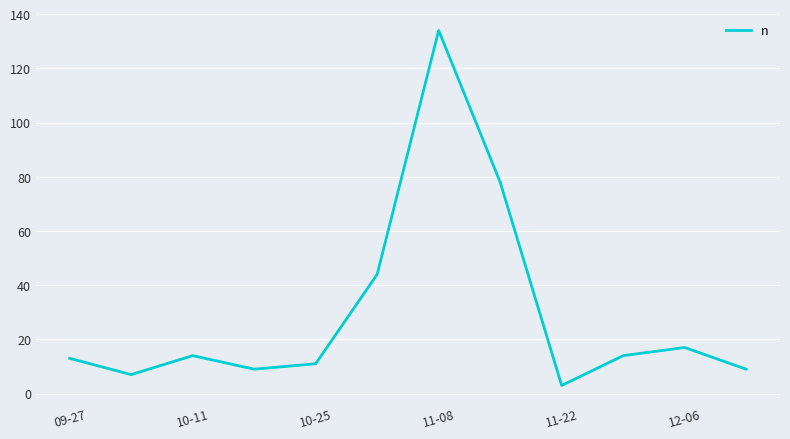

What is the difference between the maximum and minimum values?

131